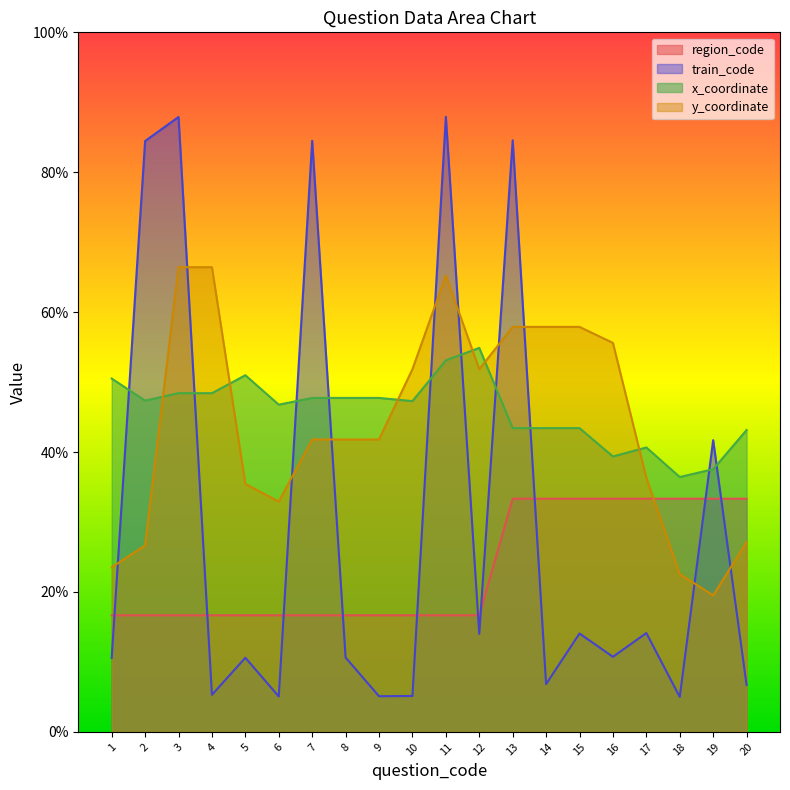

What is the maximum value for y_coordinate?

66.4